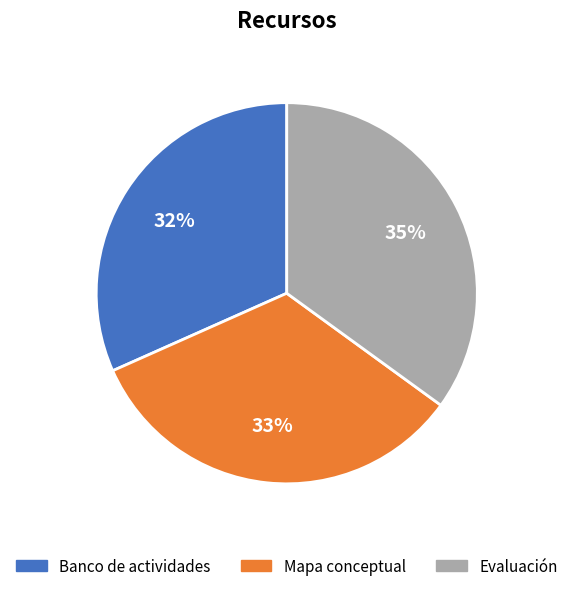

What is the smallest slice in the pie chart?

Banco de actividades